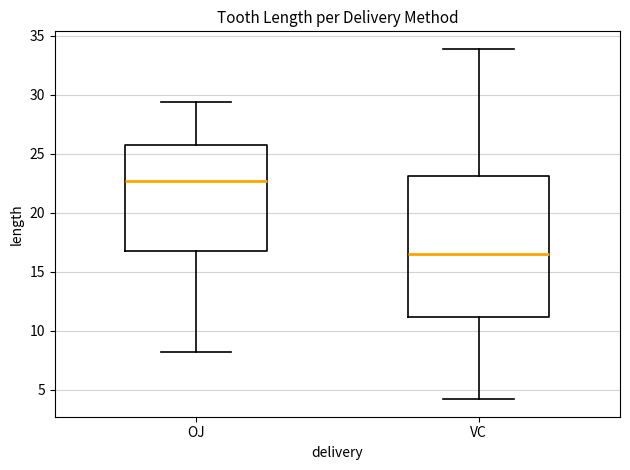

Comparing the boxes themselves (not the whiskers), which one is the tallest?

VC